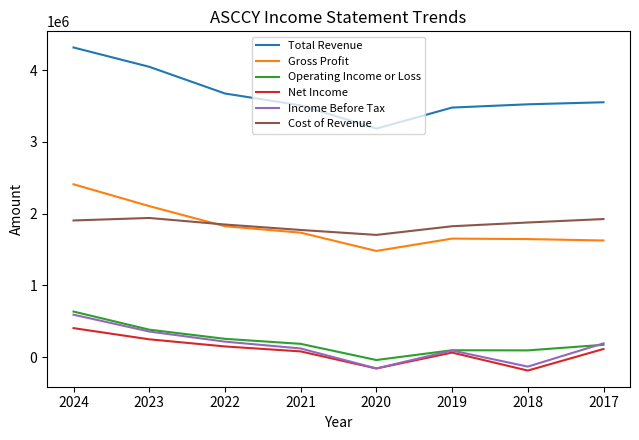

True or false: Cost of Revenue has a value of 1940700 at 2023.

True